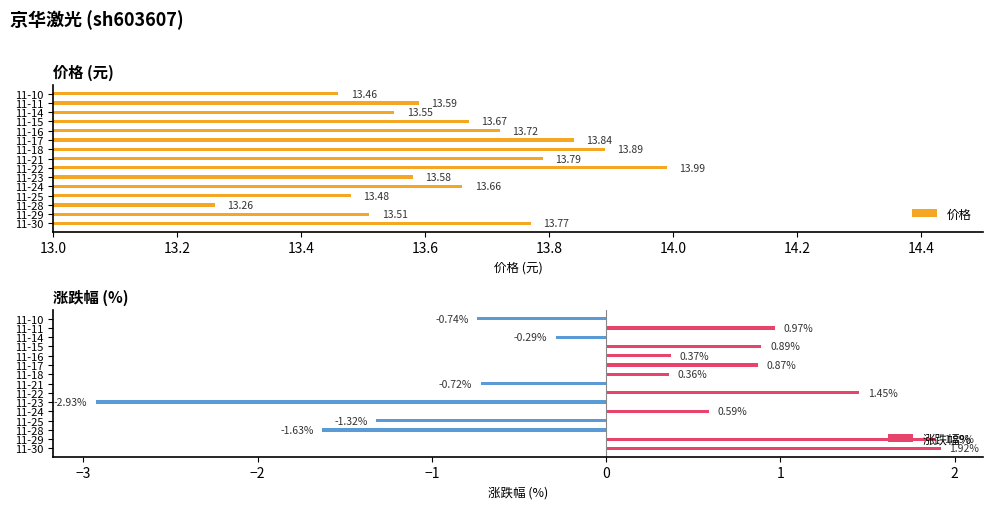

What is the sum of all 价格 values?

204.8